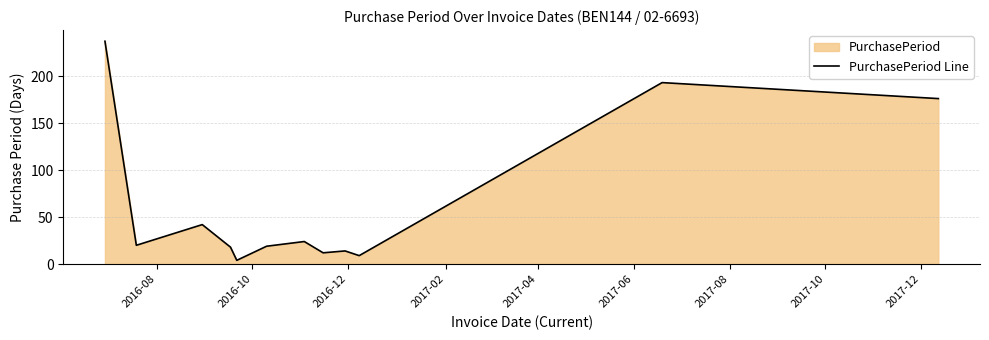

What is the value of the 9th point from the left?

14